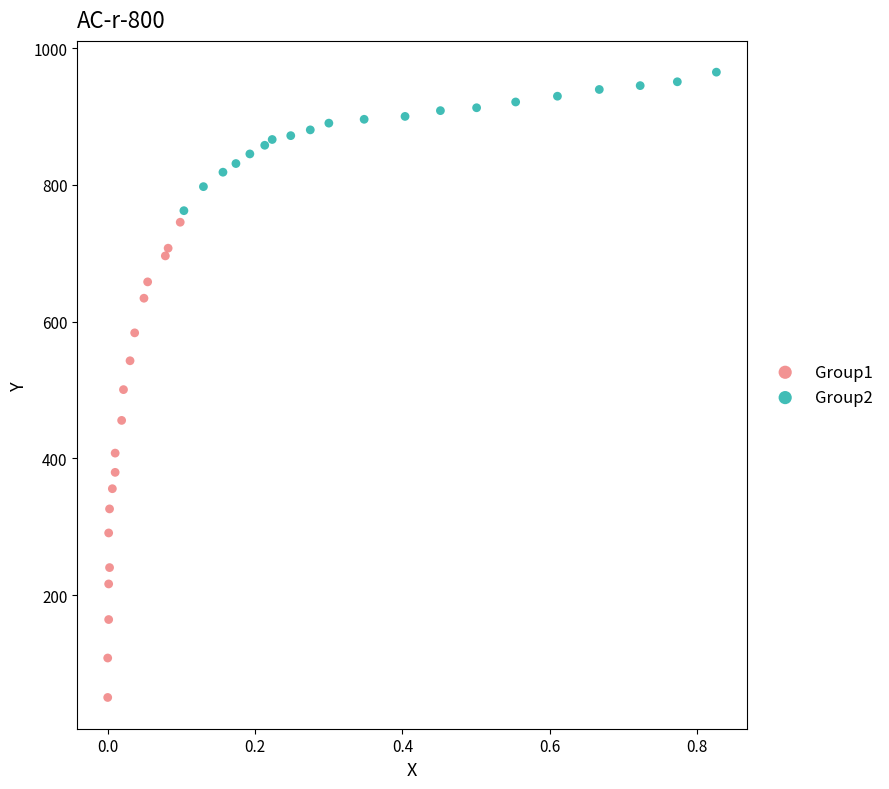

What are all the series names shown in the legend?

Group1, Group2